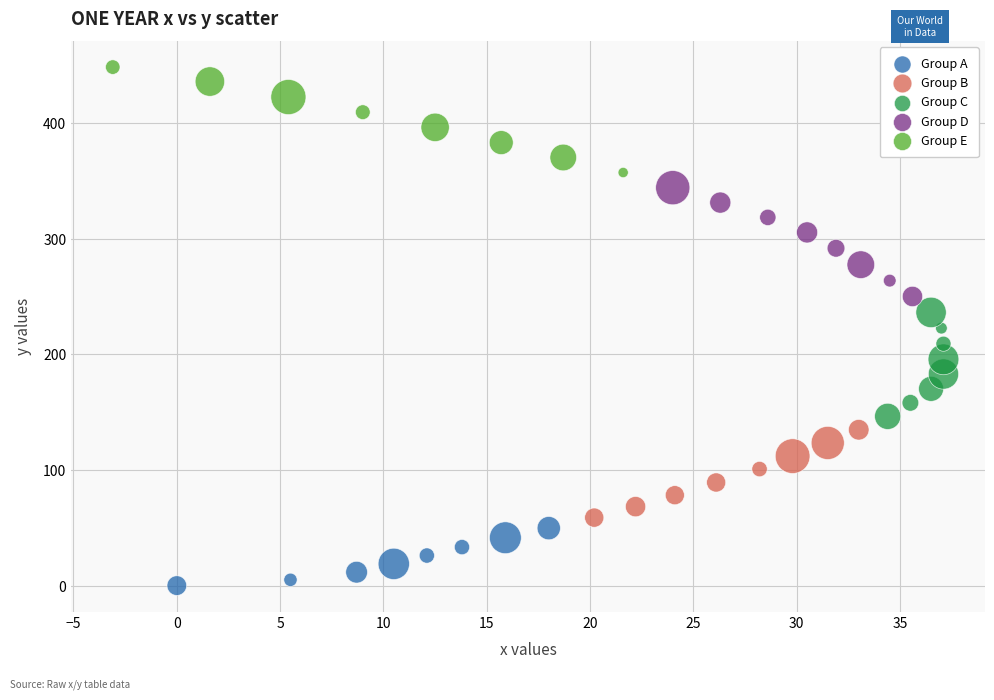

Which series reaches the minimum Y coordinate?

Group A